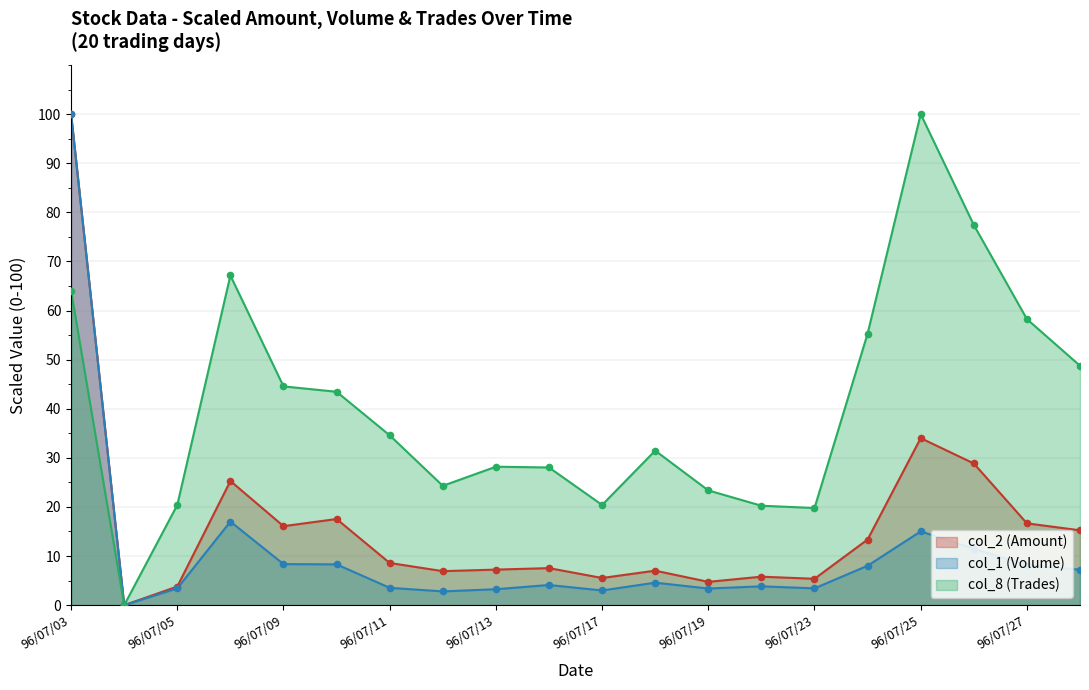

At how many categories does at least one series exceed 37?

9